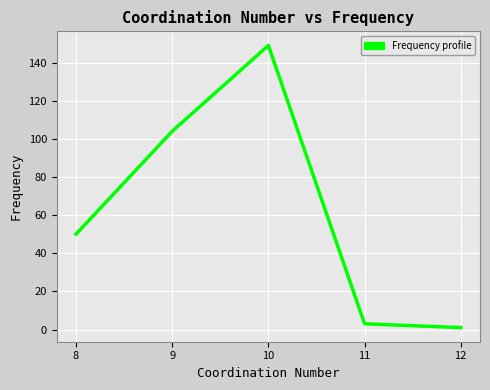

Which label corresponds to the smallest value in the chart?

12